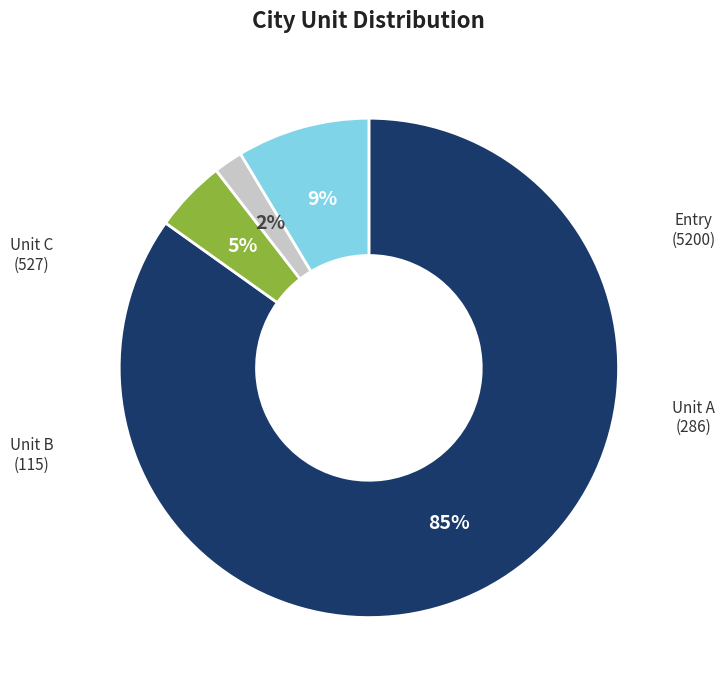

What is the largest slice in the pie chart?

5200